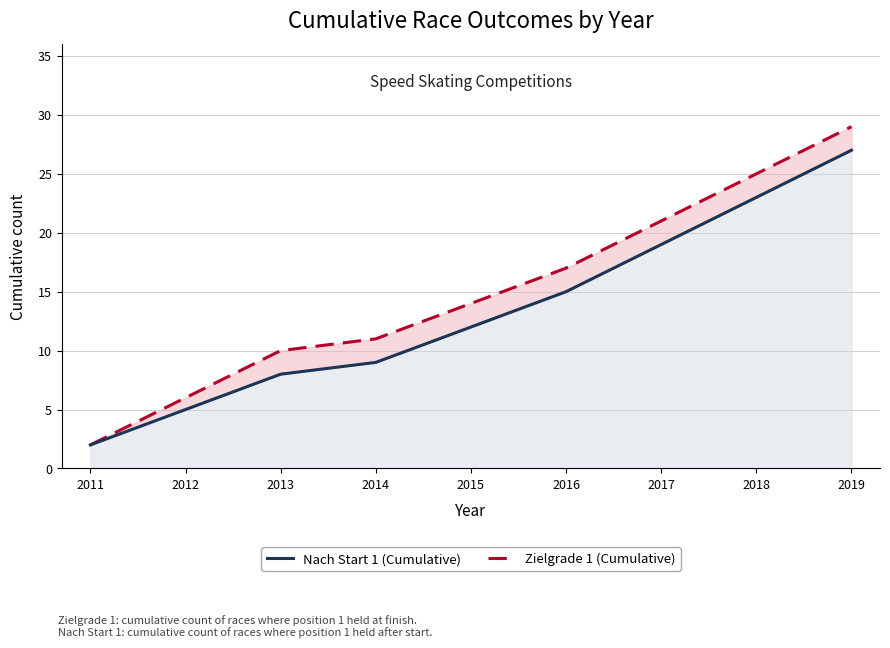

Is the value of Nach Start 1 (Cumulative) at 2012 greater than the value of Zielgrade 1 (Cumulative) at 2017?

No